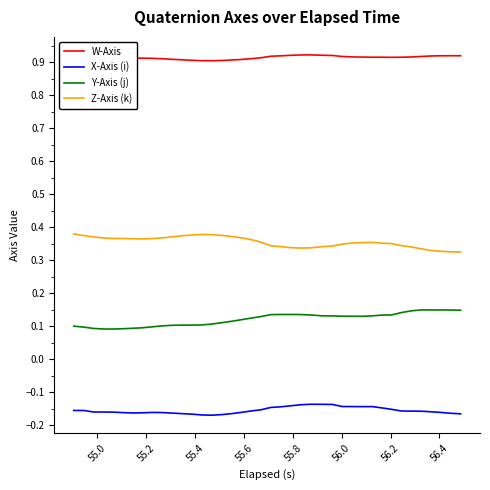

True or false: X-Axis (i) and Z-Axis (k) intersect in this chart.

False